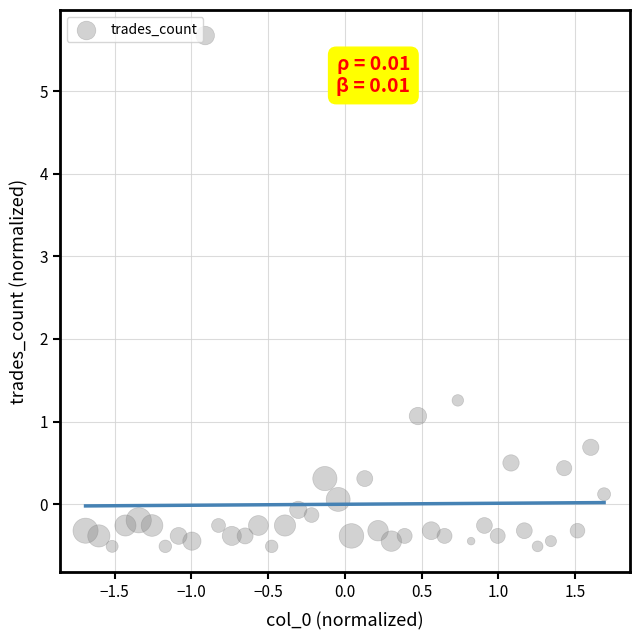

What is the range of X values (max minus min)?

3.4